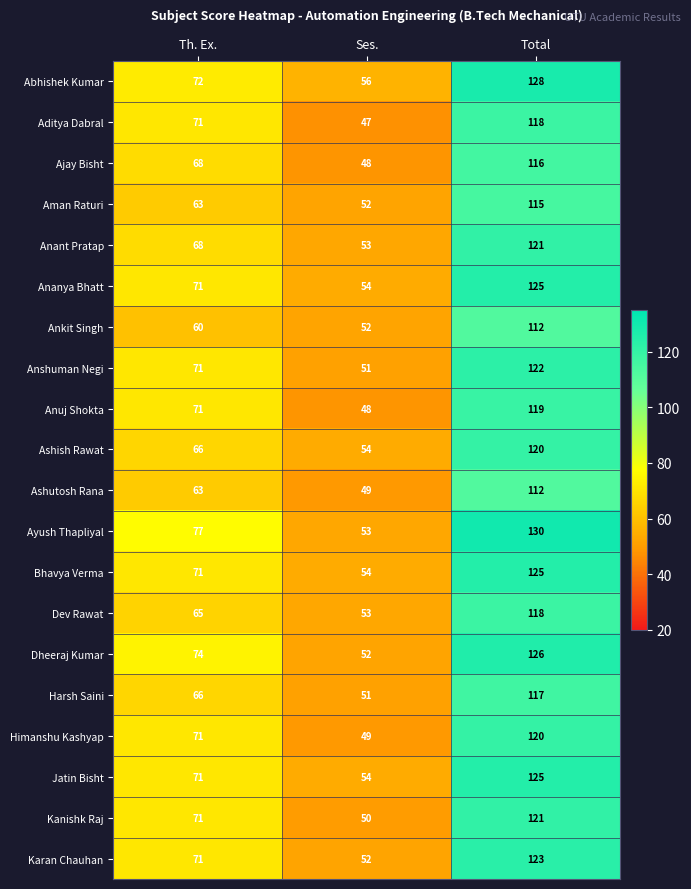

Where is Dev Rawat nearest to the value 85?

Th. Ex.